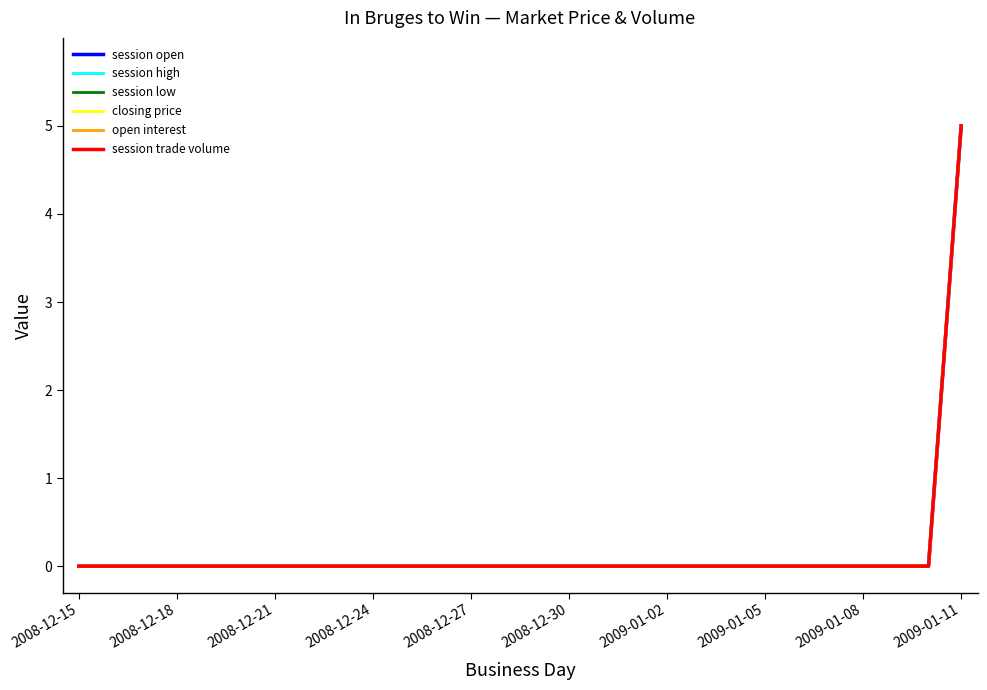

Does the chart display data point markers on the line(s)?

No